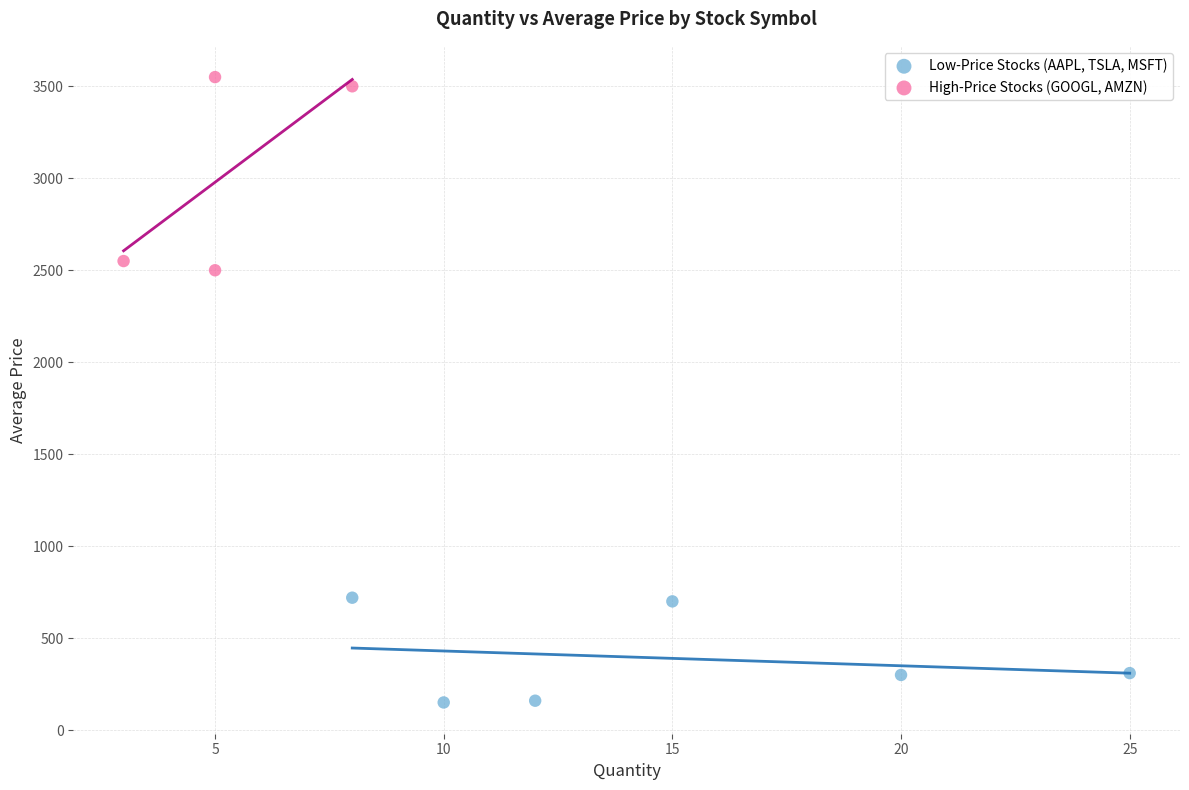

Which series contains the lowest Y value?

Low-Price Stocks (AAPL, TSLA, MSFT)